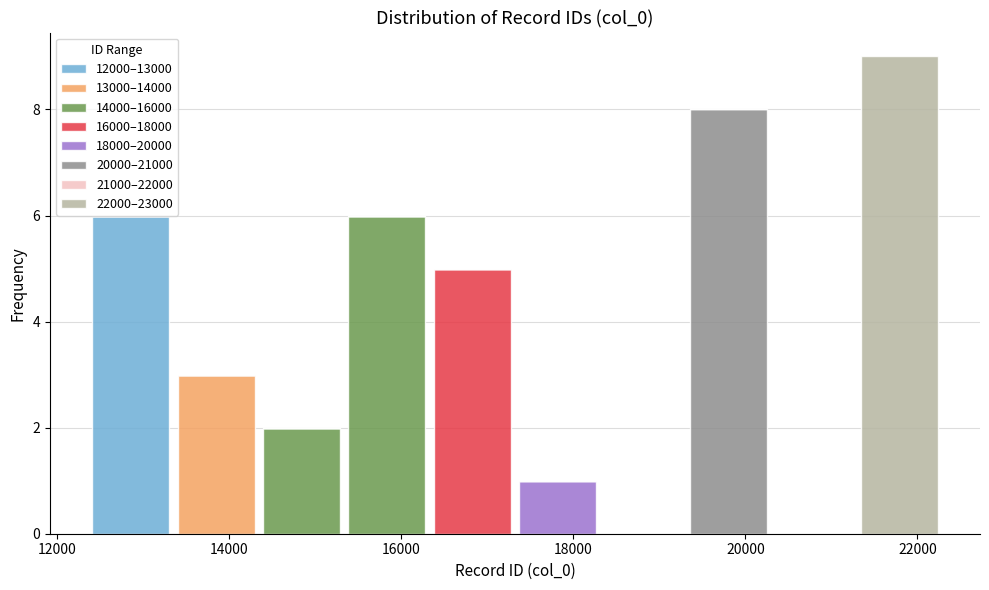

Which range on the x-axis has the tallest stacked bar (by total height)?

21200 to 22200